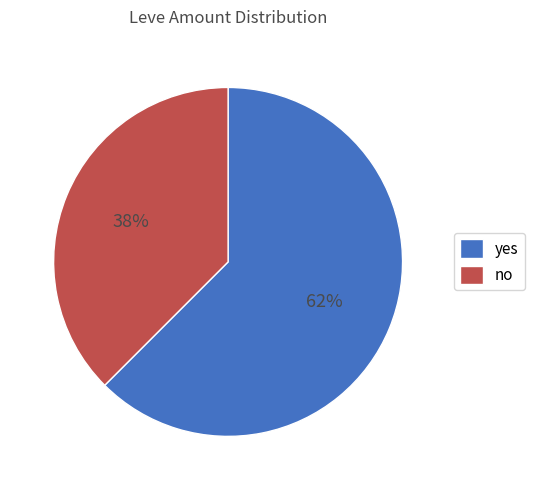

Does yes account for over 50% of the chart?

Yes